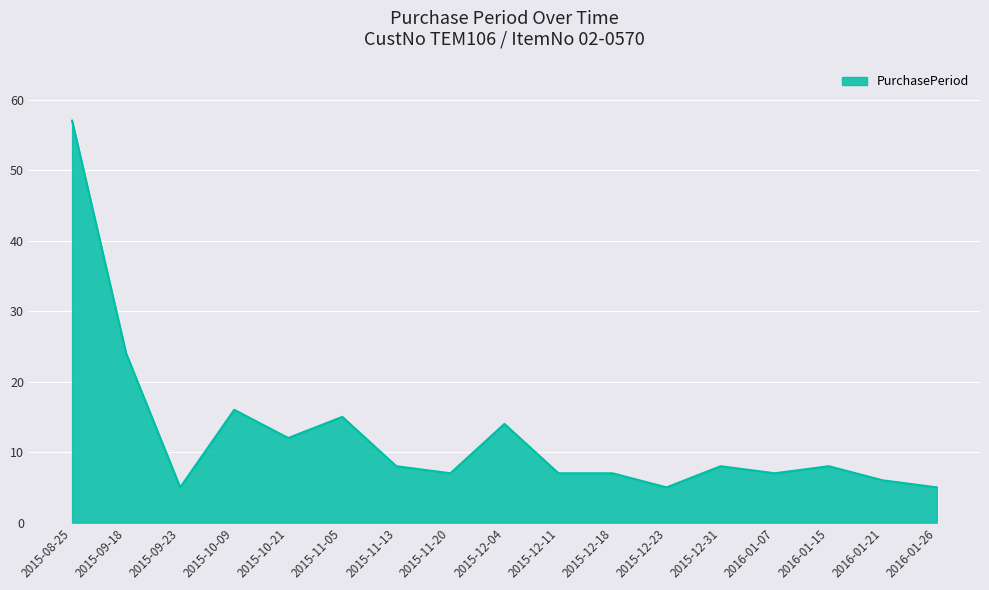

How many distinct data groups are displayed?

1